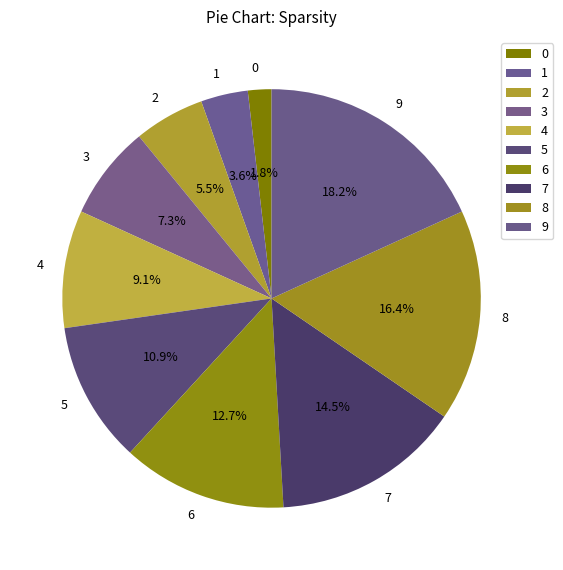

Rank the categories by value from highest to lowest.

9, 8, 7, 6, 5, 4, 3, 2, 1, 0